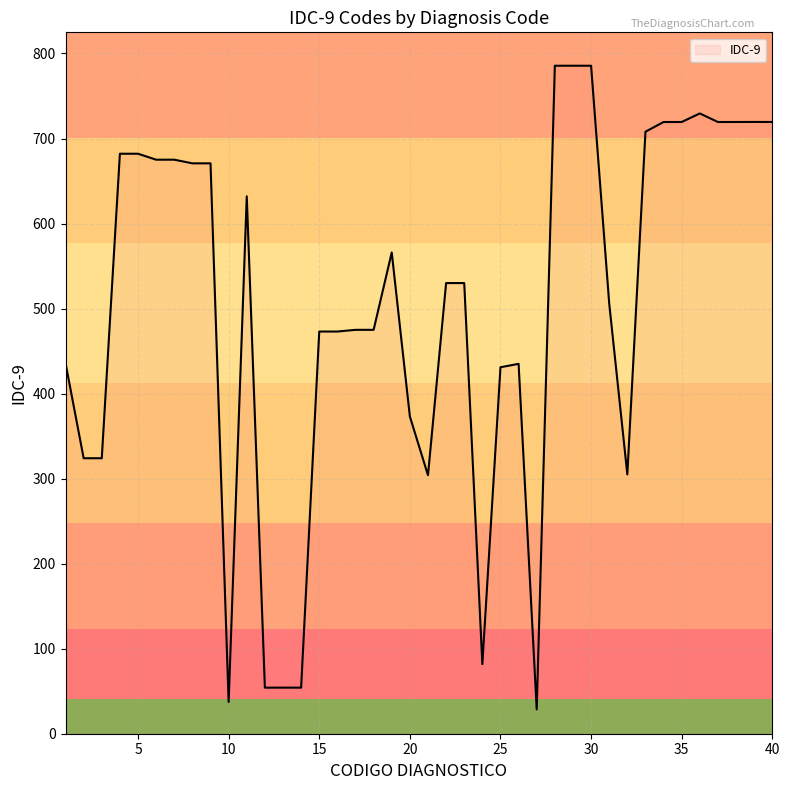

What is the greatest value displayed?

785.6